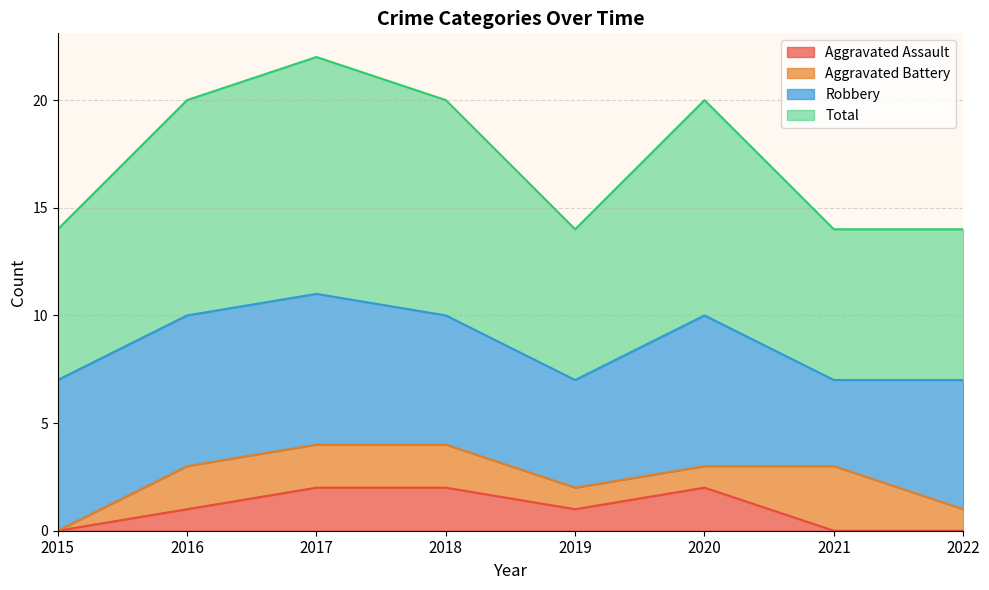

At which label does Total reach its minimum?

2015